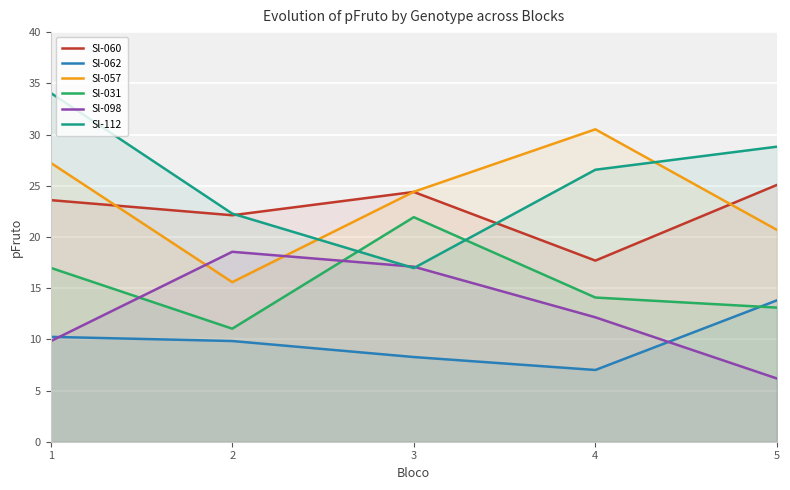

At which label does Sl-098 reach its peak?

2